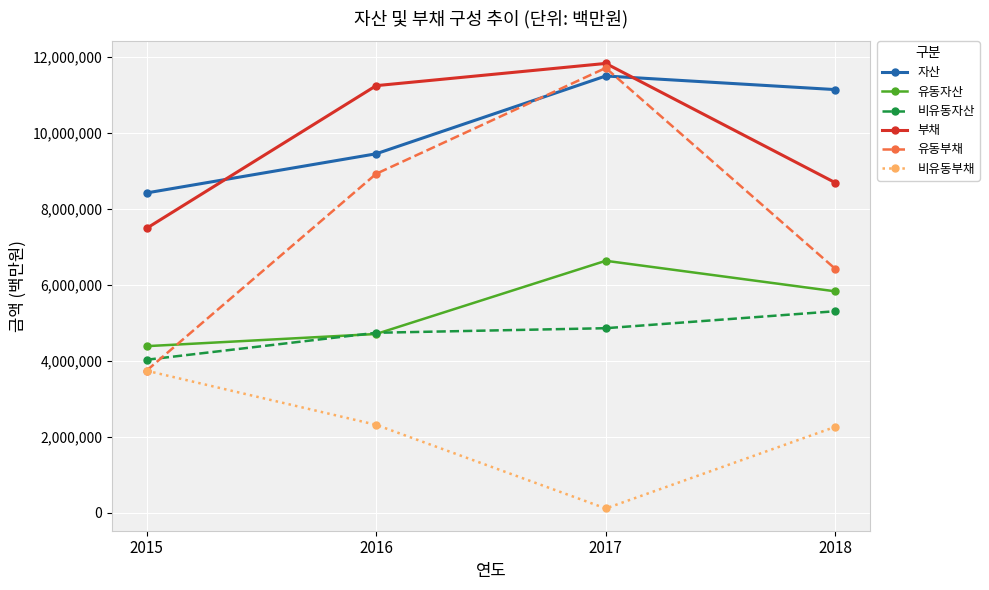

True or false: 비유동자산 and 자산 cross at least once.

False